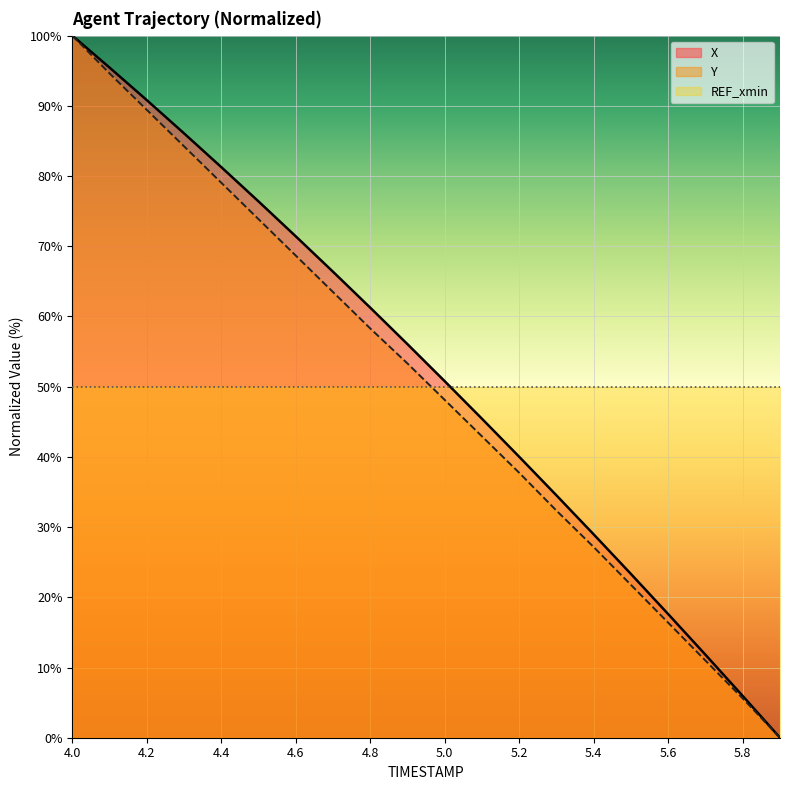

What are all the series names shown in the legend?

X, Y, REF_xmin